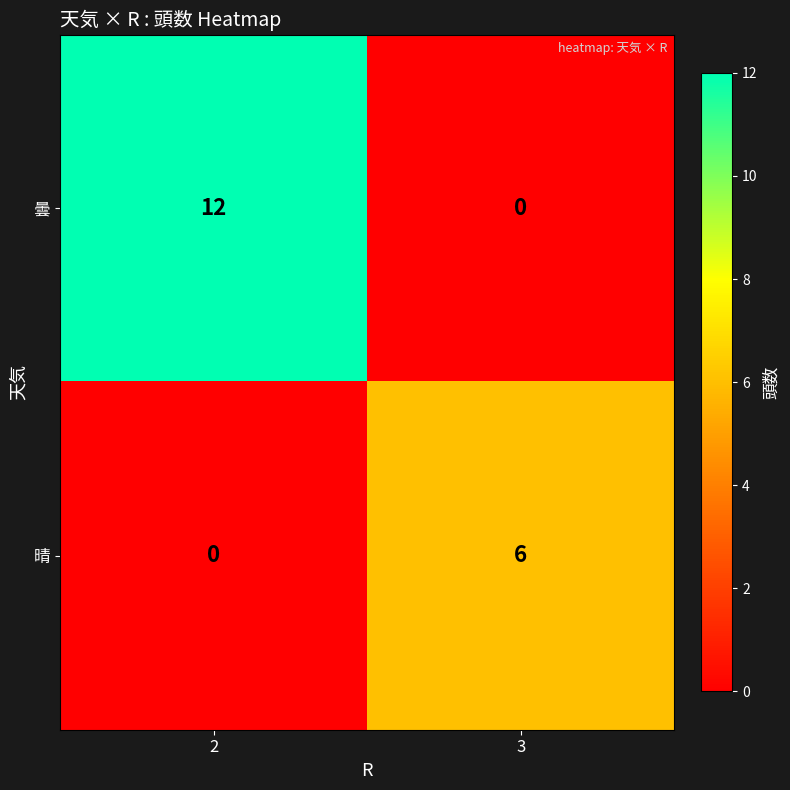

How many distinct data groups are displayed?

2